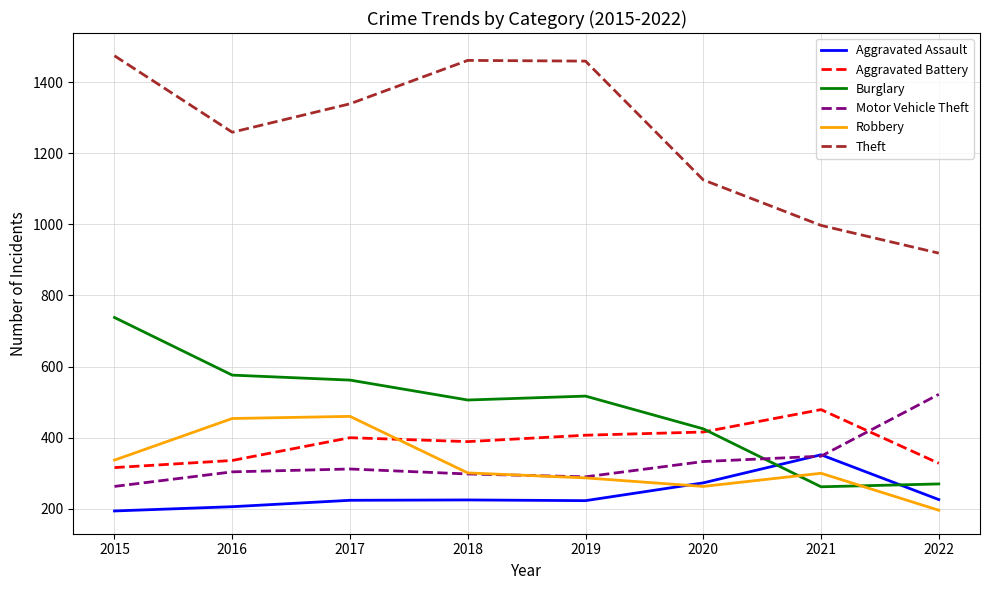

The value of Aggravated Battery at 2020 is 281. True or false?

False